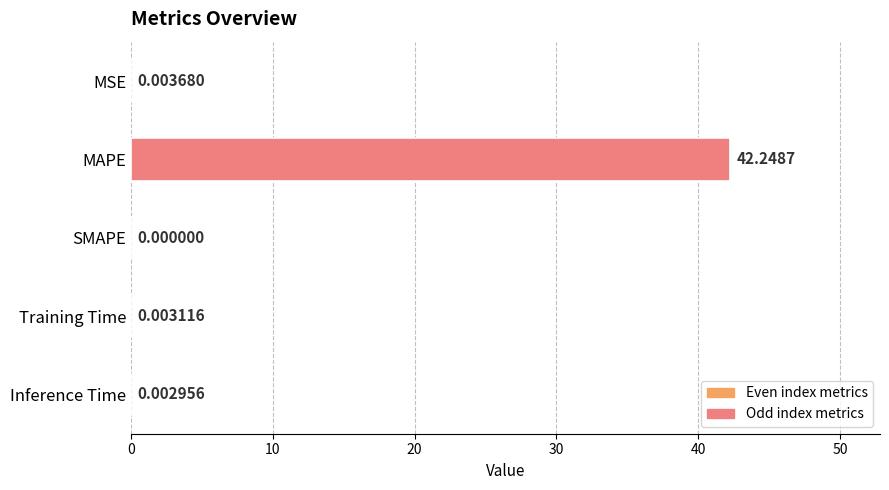

How many data points are above 0?

4